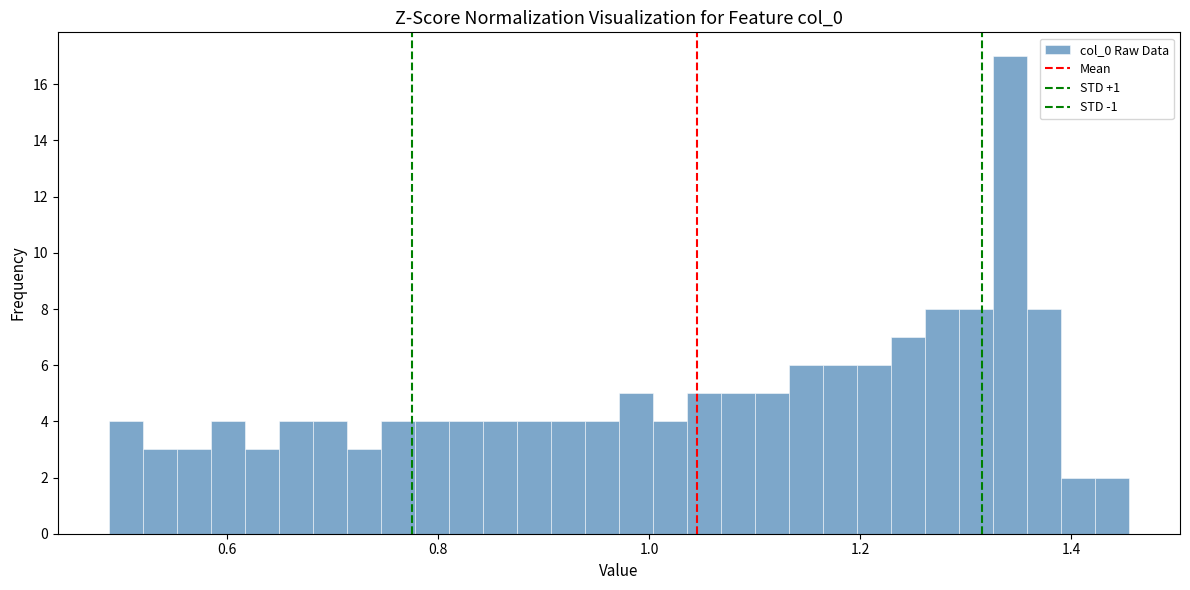

Around what value on the x-axis is the tallest bar? Give the approximate position of its centre, as read against the axis.

1.34